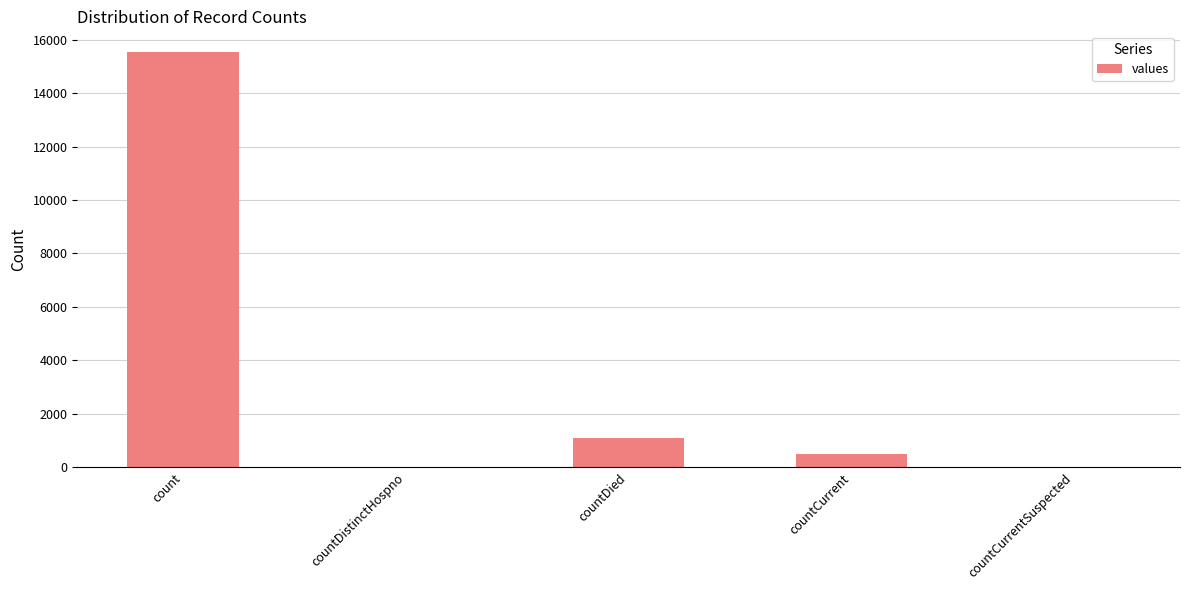

How many series are shown in this chart?

1